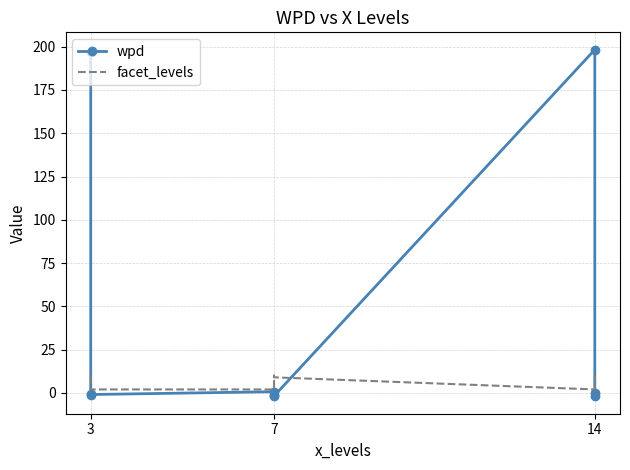

True or false: facet_levels has a value of 14.6 at 7.

False